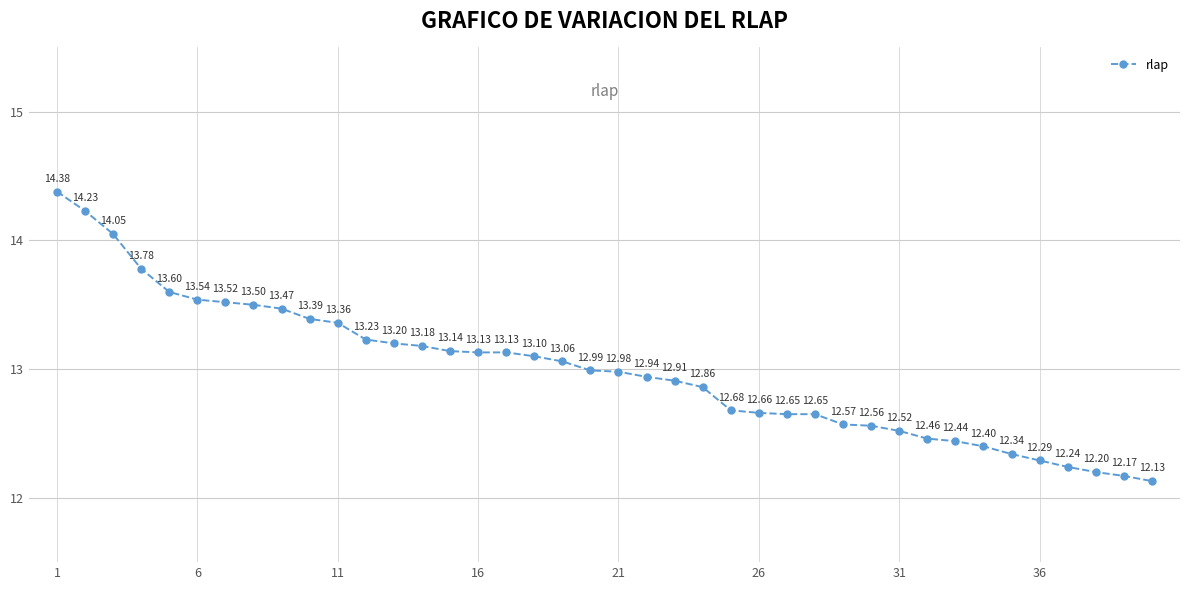

What is the sum of all values?

519.6